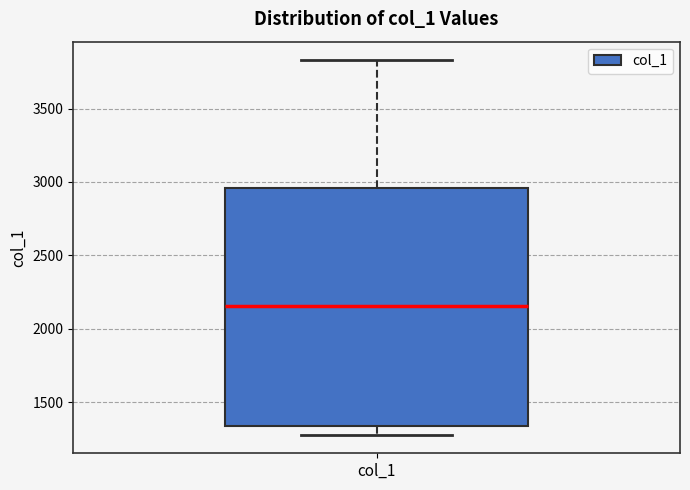

Transcribe this box plot: give where the median line is, the range the box spans, and where the two whiskers end, as read against the y-axis. The values are not printed on the chart, so give them approximately, as read against the axis.

median 2150, box 1350 to 2950, whiskers 1300 to 3850